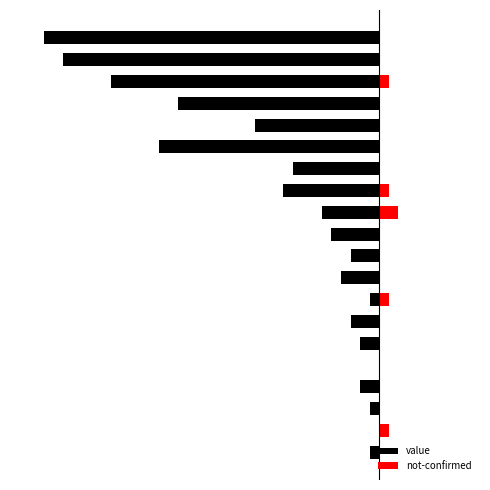

How many distinct data groups are displayed?

2